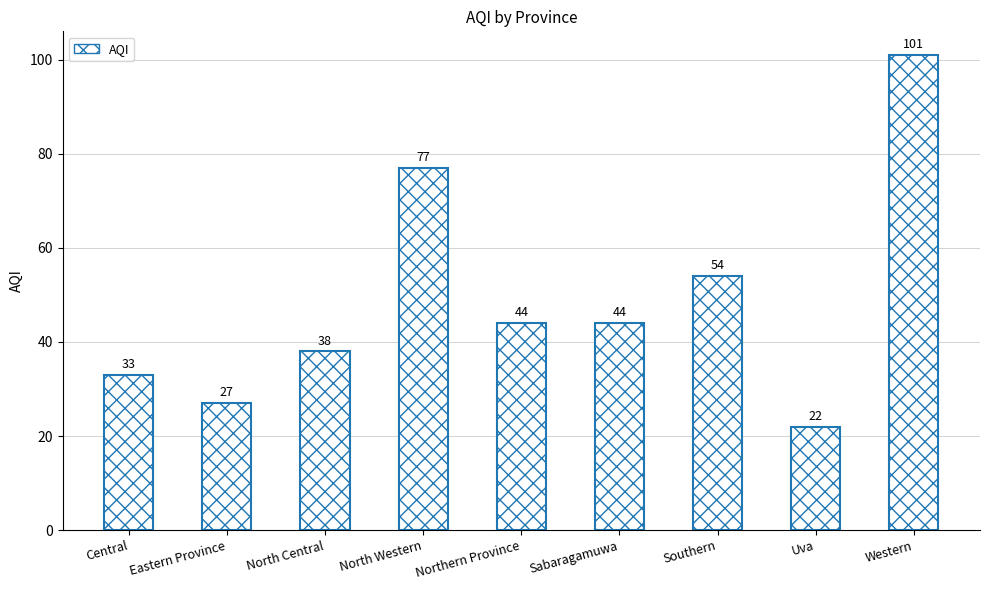

What is the value of the 2nd bar from the left?

27